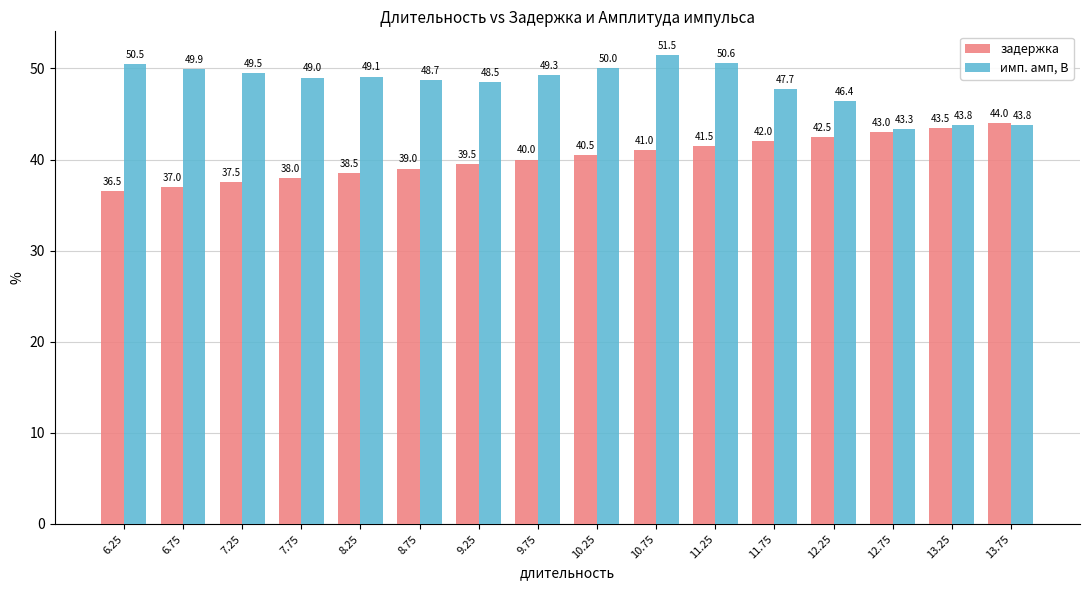

Reading left to right, extract all data points from this chart.

задержка: 6.25=36.5	6.75=37.0	7.25=37.5	7.75=38.0	8.25=38.5	8.75=39.0	9.25=39.5	9.75=40.0	10.25=40.5	10.75=41.0	11.25=41.5	11.75=42.0	12.25=42.5	12.75=43.0	13.25=43.5	13.75=44.0
имп. амп, В: 6.25=50.5	6.75=49.9	7.25=49.5	7.75=49.0	8.25=49.1	8.75=48.7	9.25=48.5	9.75=49.3	10.25=50.0	10.75=51.5	11.25=50.6	11.75=47.7	12.25=46.4	12.75=43.3	13.25=43.8	13.75=43.8